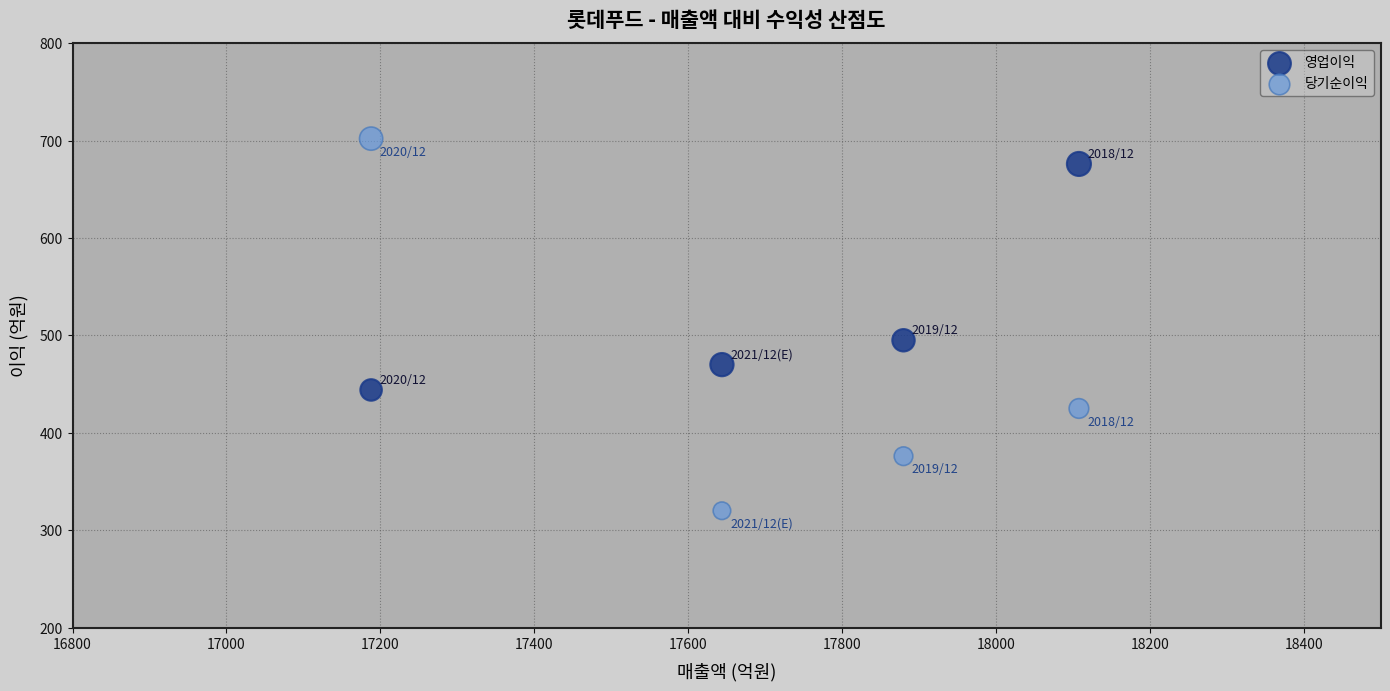

What are all the series names shown in the legend?

영업이익, 당기순이익